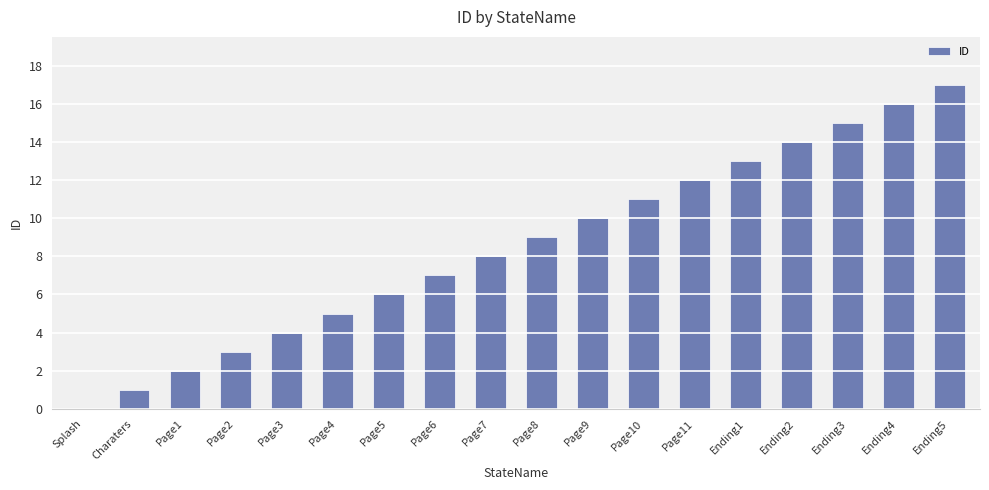

Which label corresponds to the largest value in the chart?

Ending5